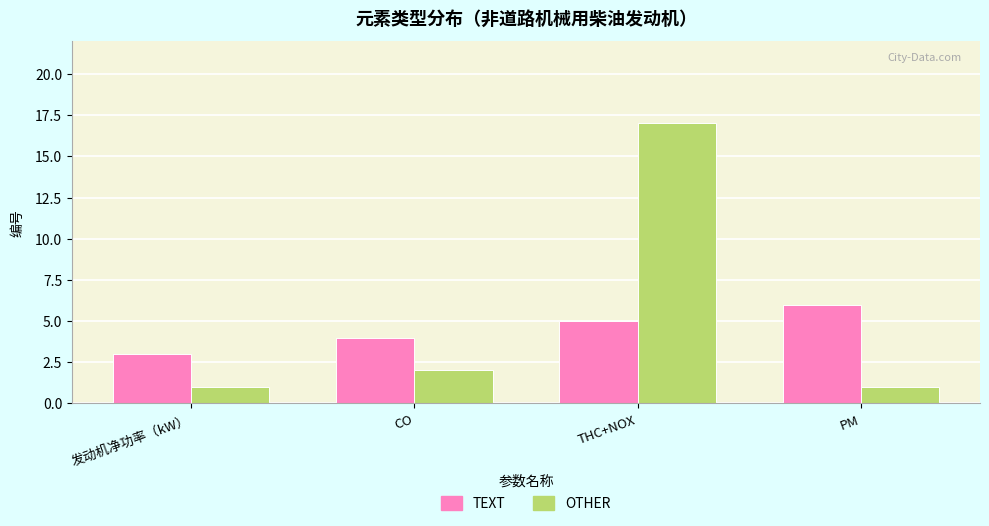

What is the value of the OTHER bar at the 1st from the left?

1